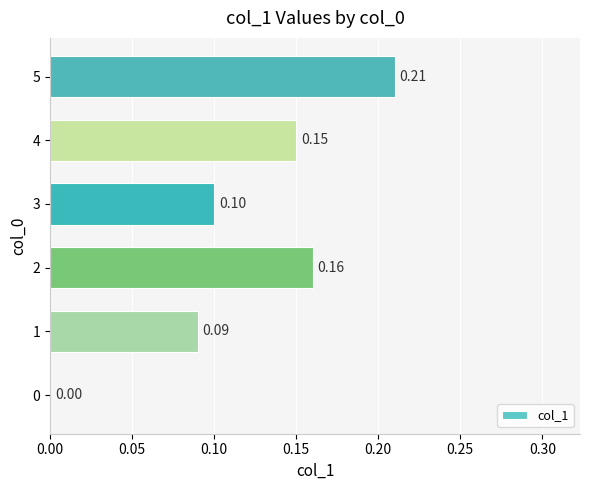

Which has a higher value, 4 or 1?

4